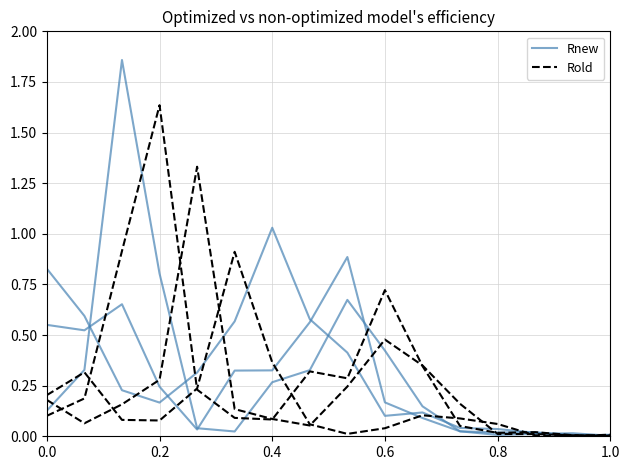

What is the difference between the maximum and minimum values in the Rnew series?

1.0